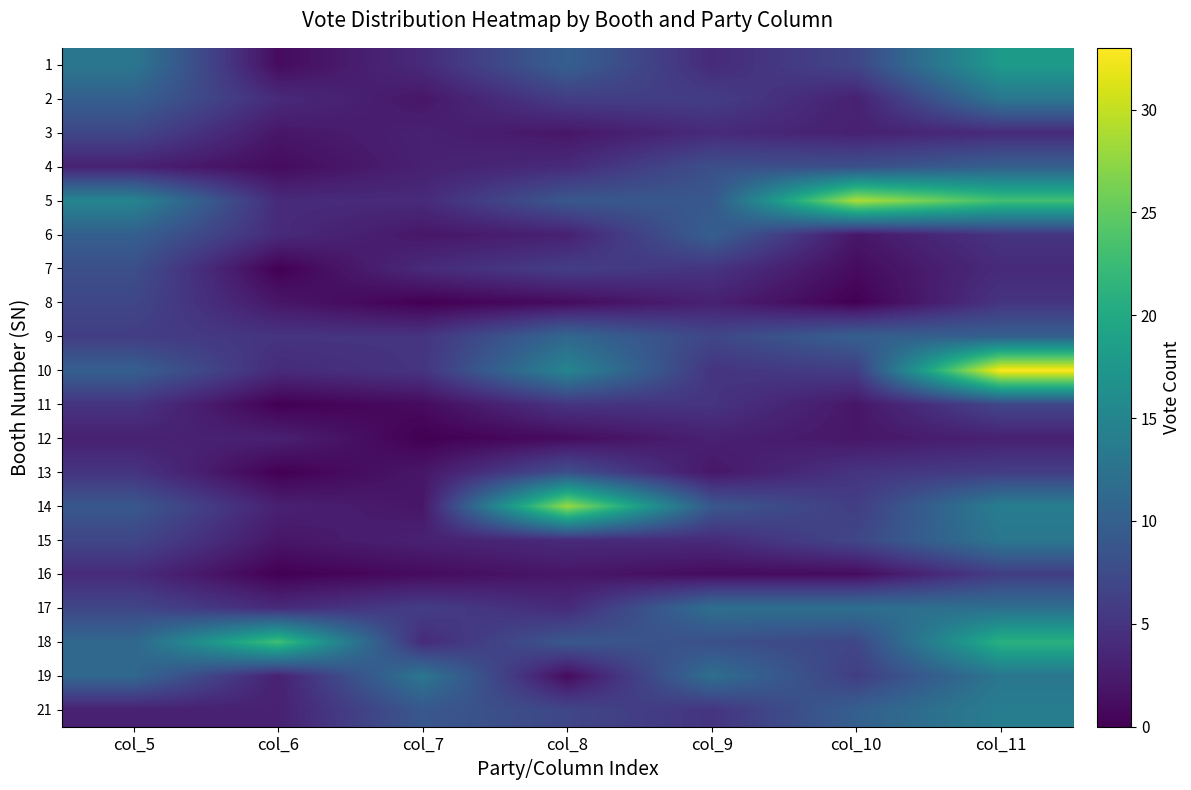

What is the difference between the highest and lowest values at col_5?

12